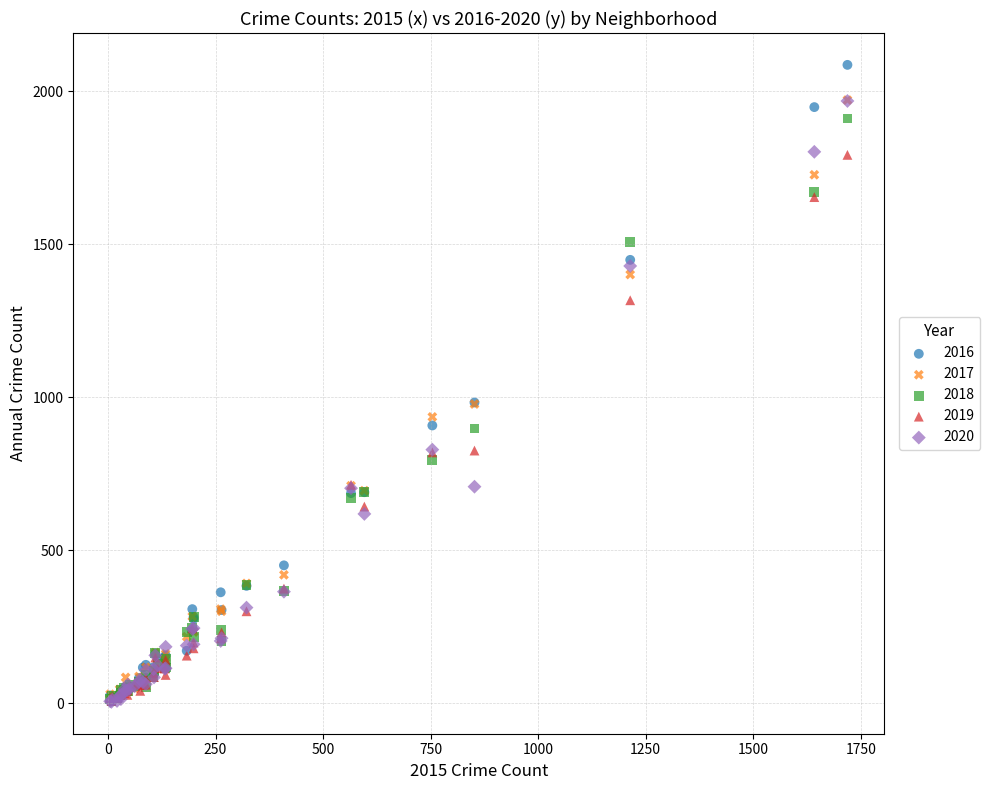

What are all the series names shown in the legend?

2016, 2017, 2018, 2019, 2020